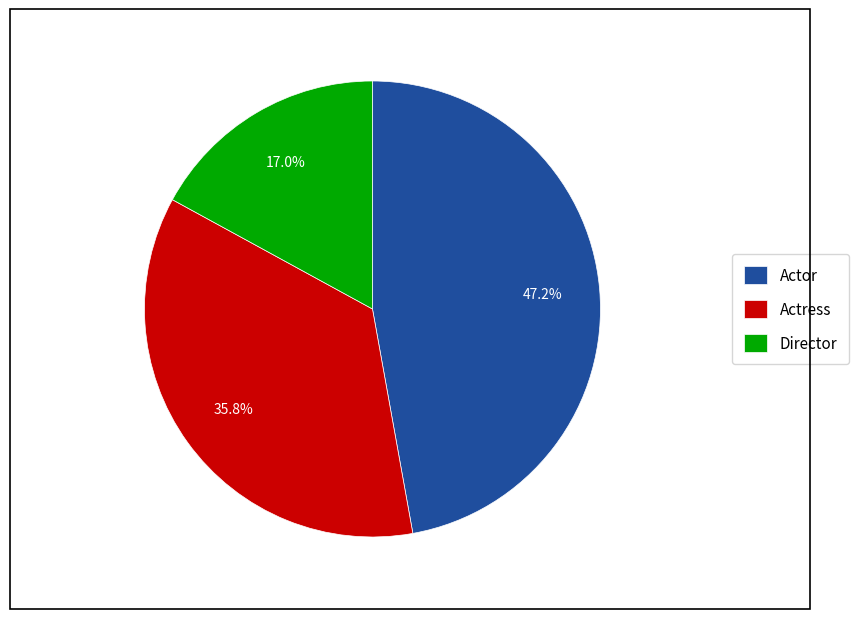

Which category has the biggest portion of the pie?

Actor